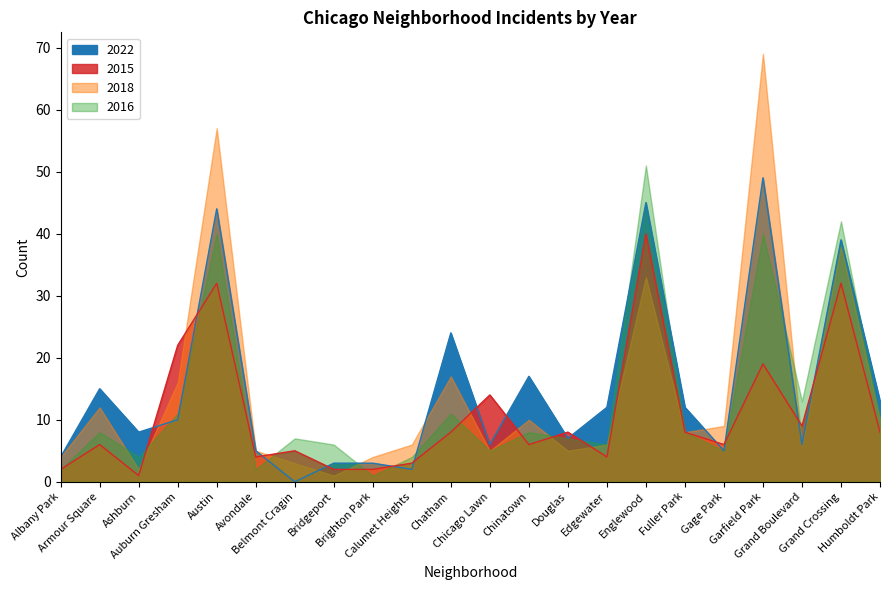

What is the average value of the 2015 series?

11